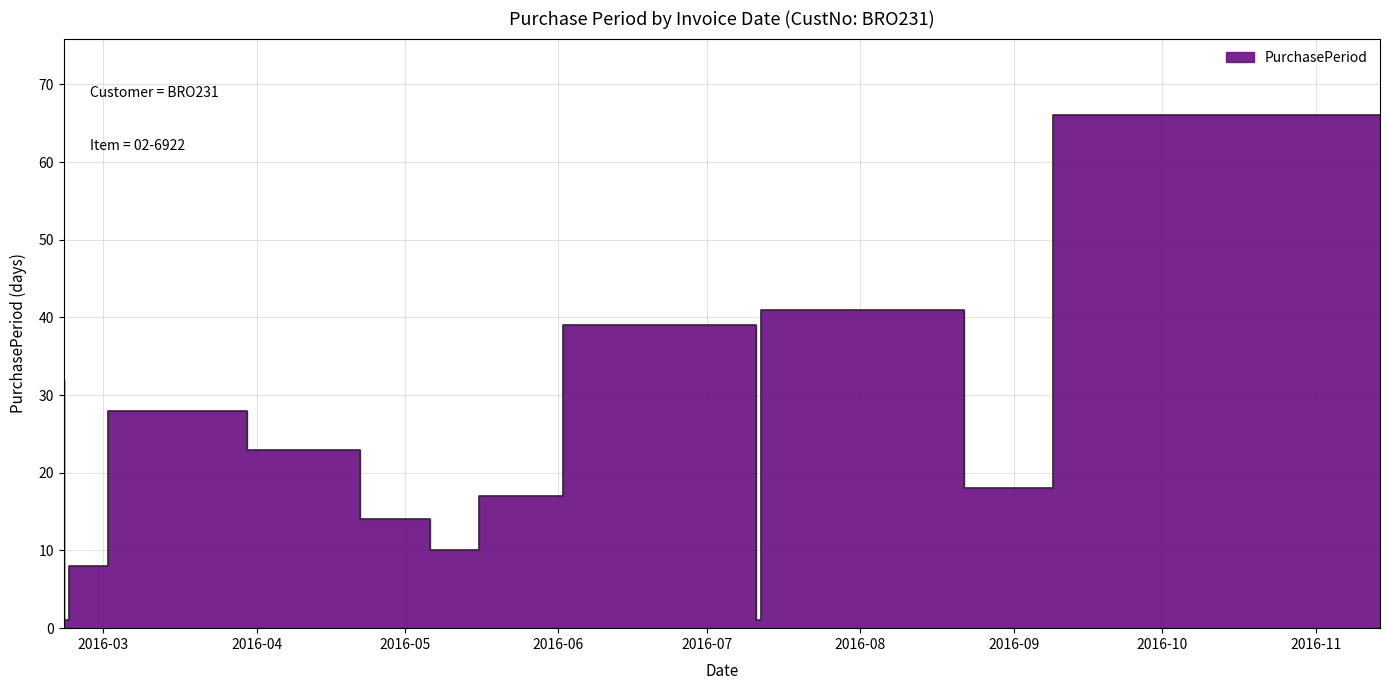

Reading right to left, extract all data points from this chart.

2016-11-14=66	2016-09-09=18	2016-08-22=41	2016-07-12=1	2016-07-11=39	2016-06-02=17	2016-05-16=10	2016-05-06=14	2016-04-22=23	2016-03-30=28	2016-03-02=8	2016-02-23=1	2016-02-22=32